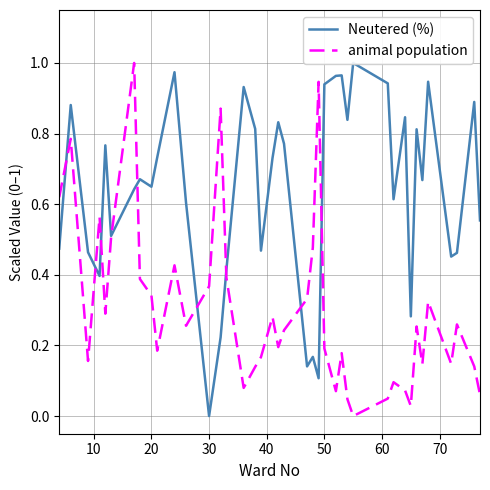

What is the maximum value shown in the chart?

1.0